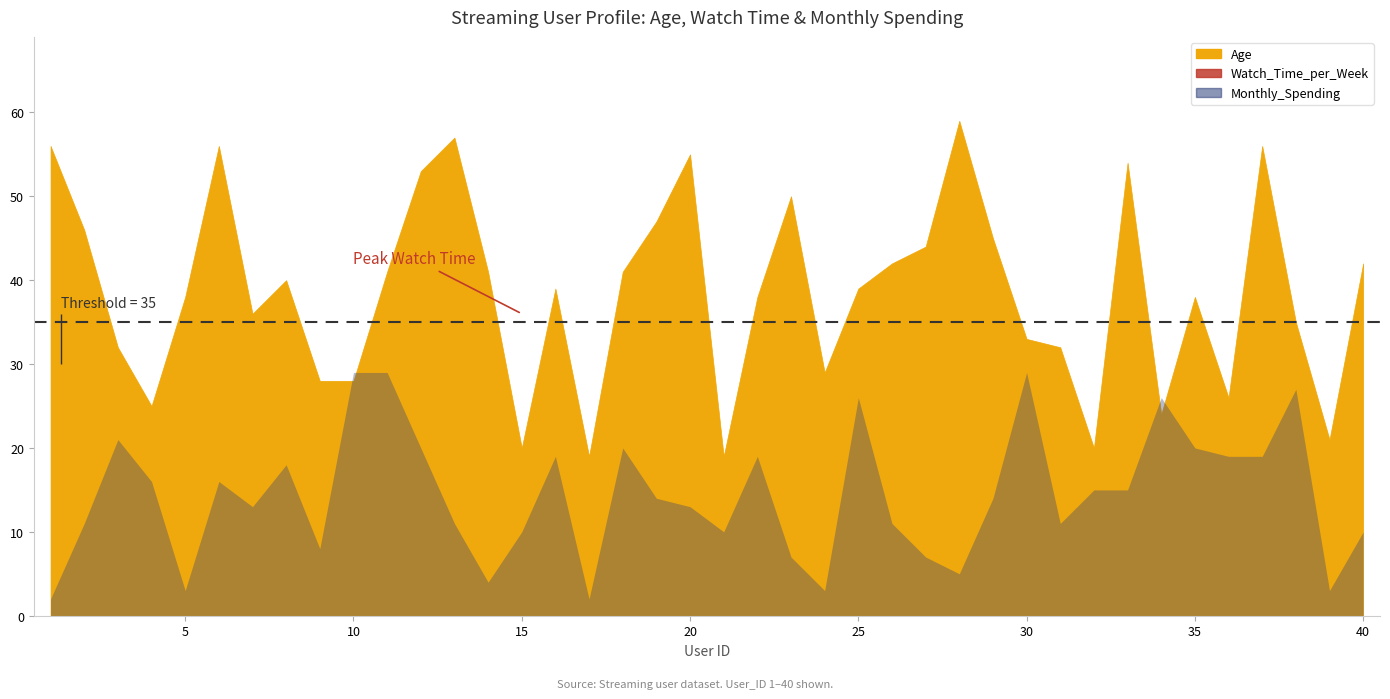

What is the difference between the maximum and minimum values in the Monthly_Spending series?

27